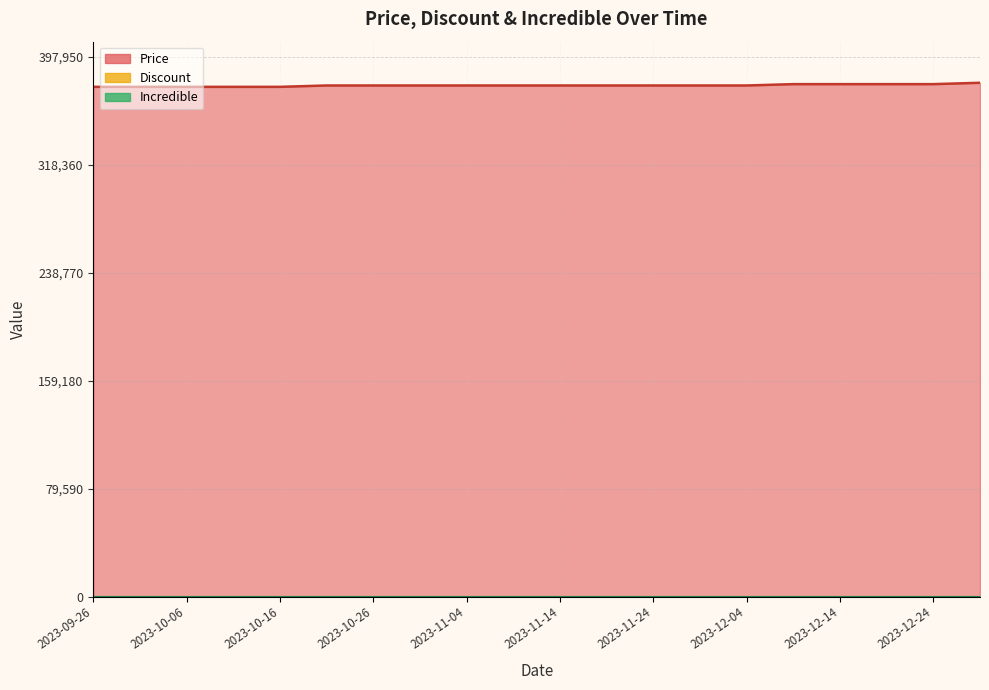

What are all the series names shown in the legend?

Price, Discount, Incredible